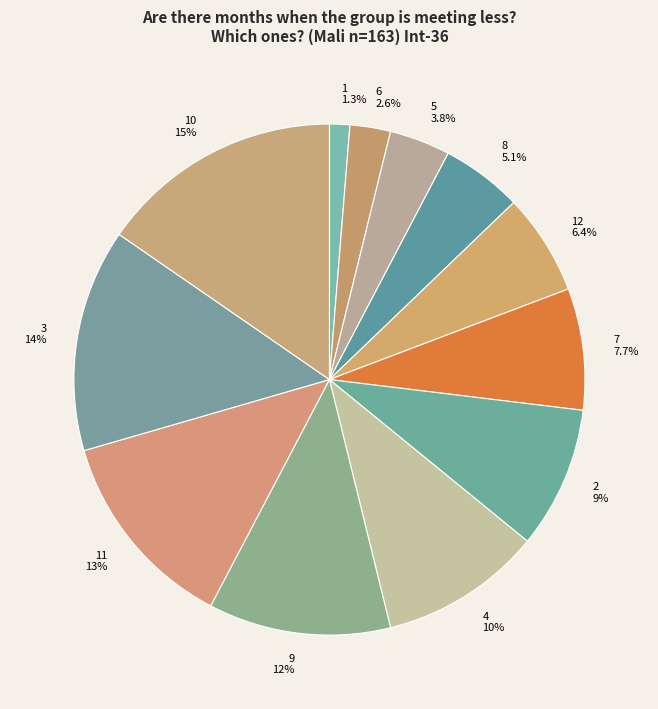

To the nearest percent, what is the average slice percentage?

8%